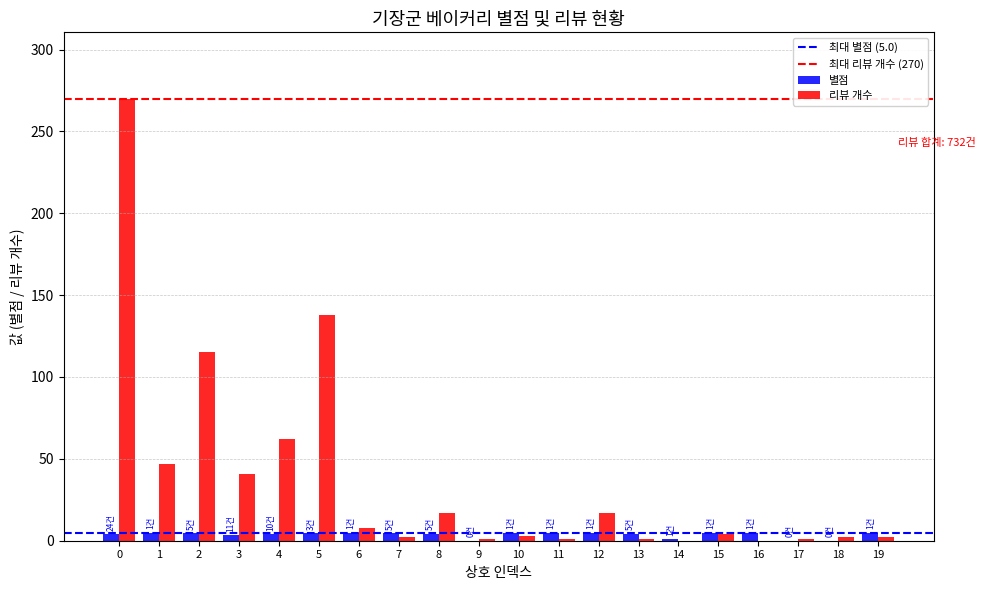

Which series has the largest total across all categories?

리뷰 개수